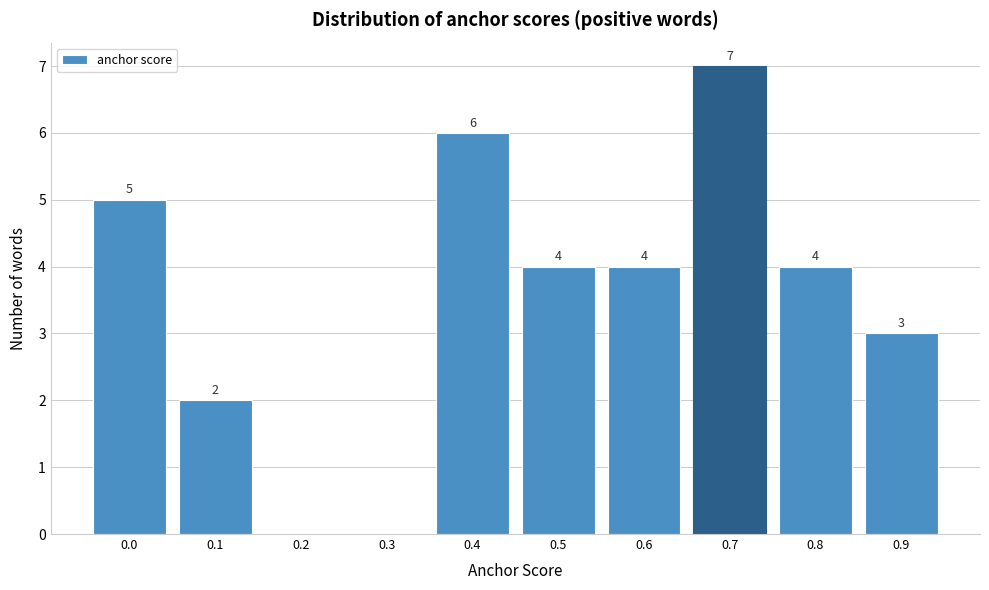

Reading right to left, list all the values displayed in this chart.

0.9=3	0.8=4	0.7=7	0.6=4	0.5=4	0.4=6	0.3=0	0.2=0	0.1=2	0.0=5